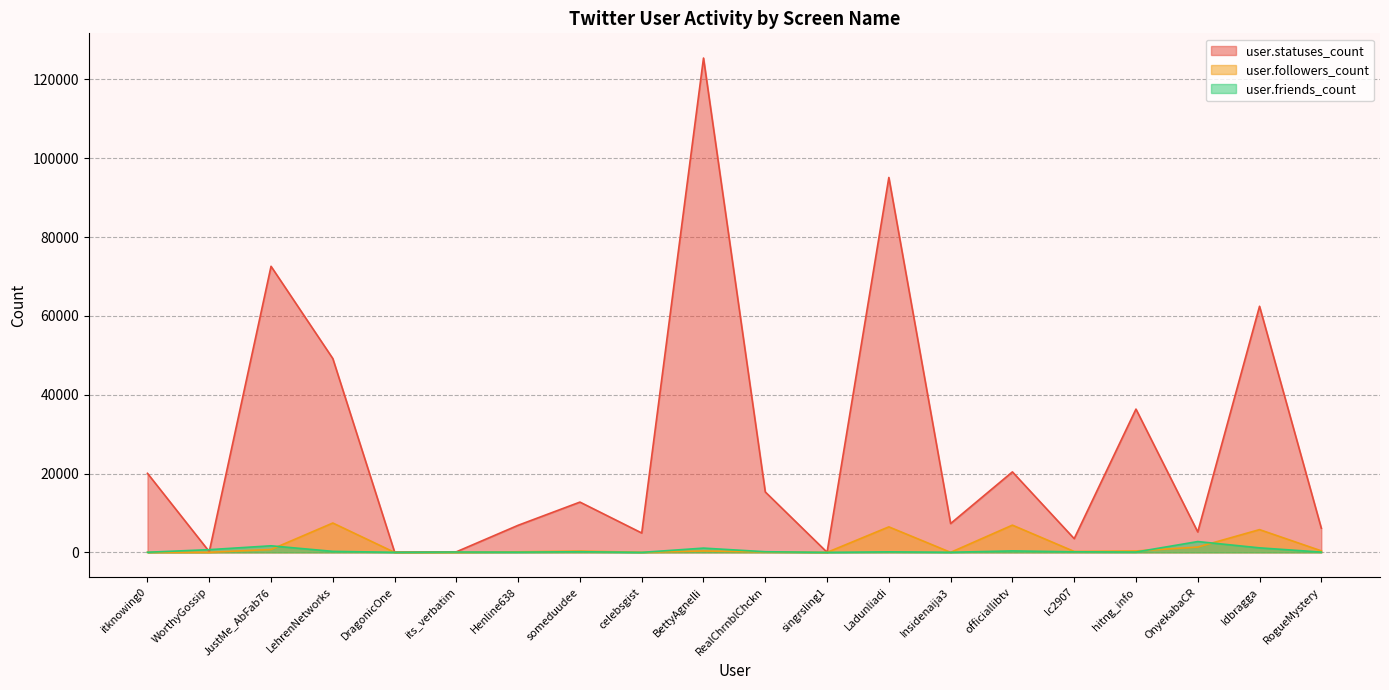

What is the value of the user.followers_count point at the 2nd from the left?

25